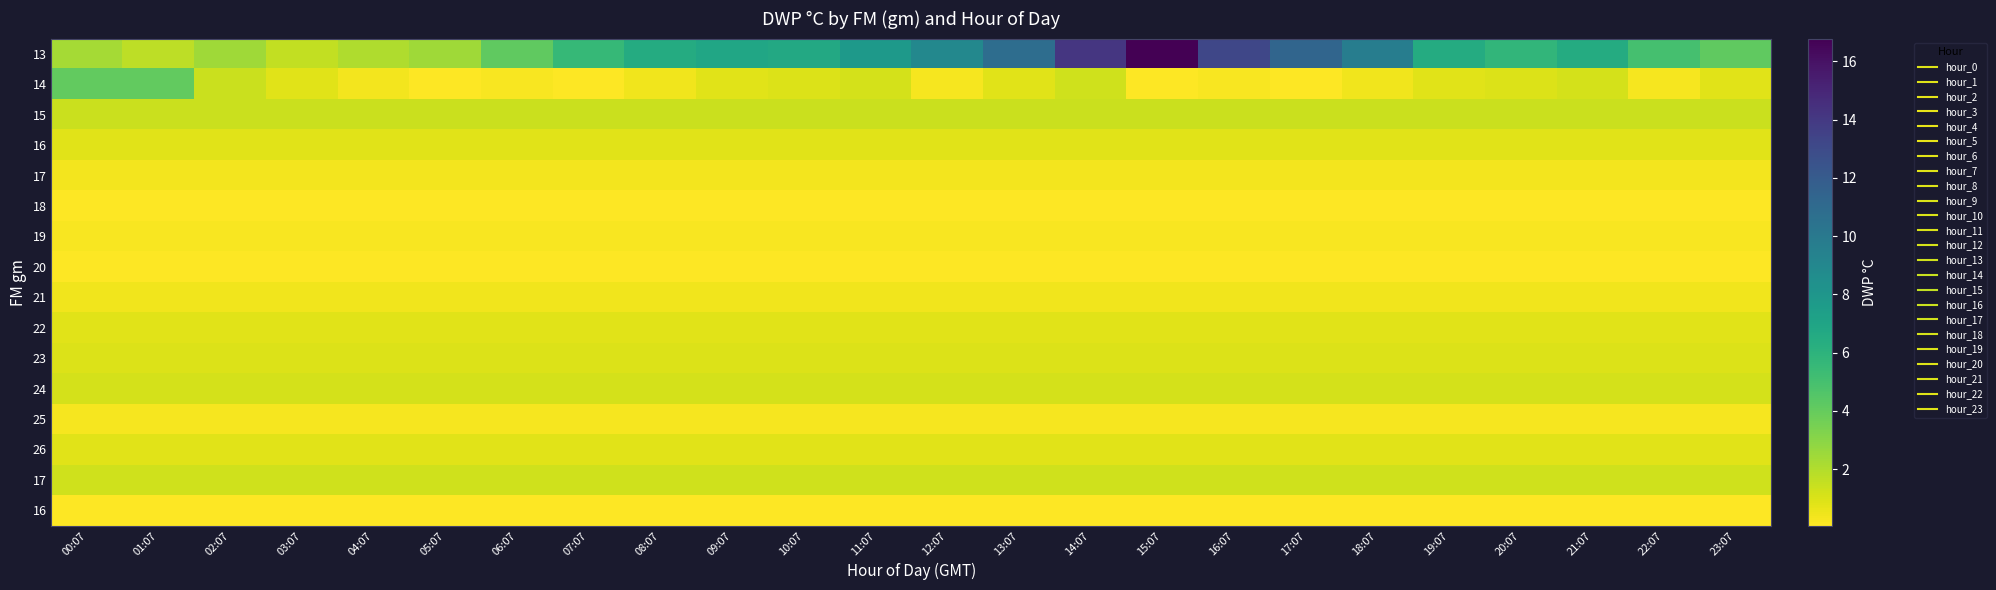

Between 20:07 and 16:07, which is larger?

16:07